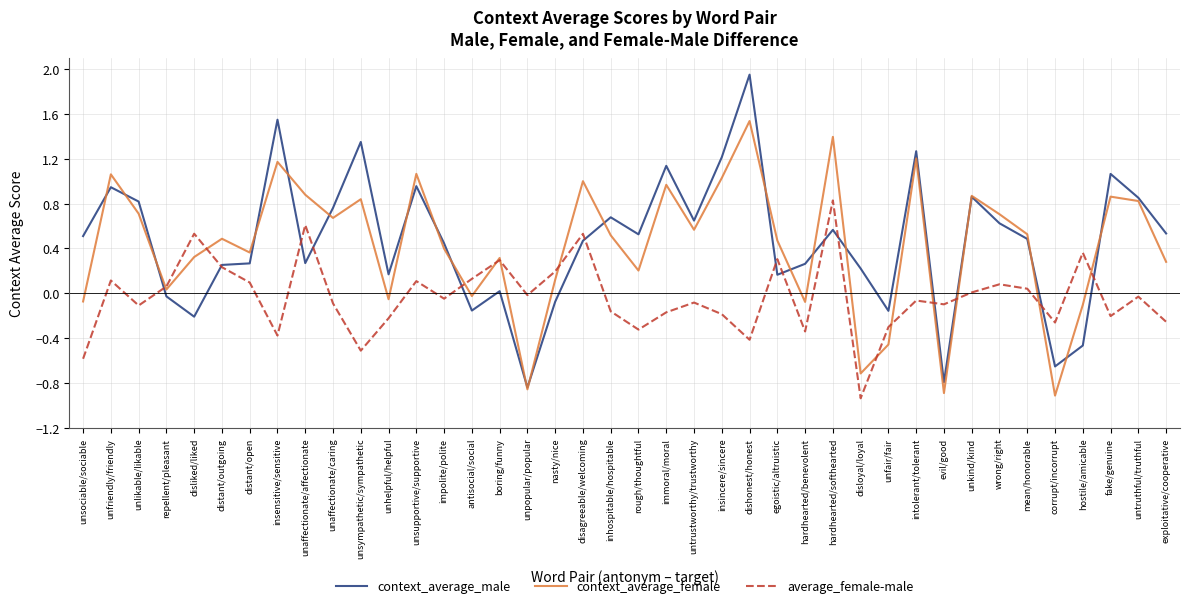

At hostile/amicable, list the series in order from smallest to largest.

context_average_male, context_average_female, average_female-male